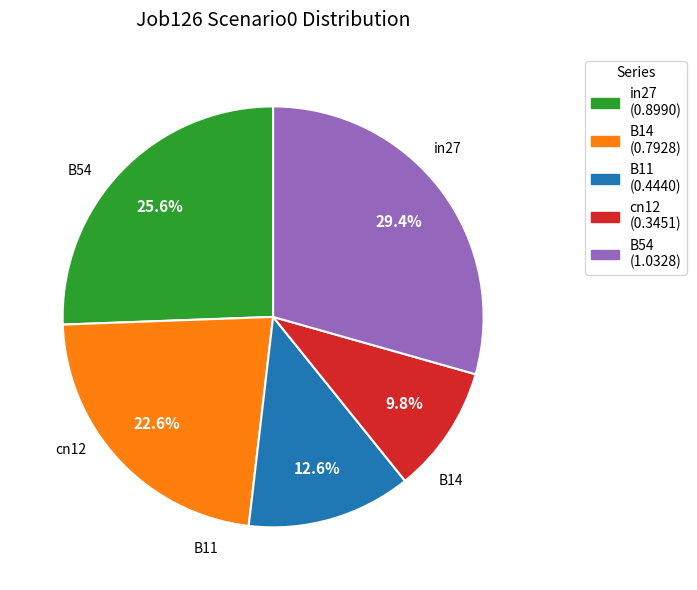

What is the largest slice in the pie chart?

B54